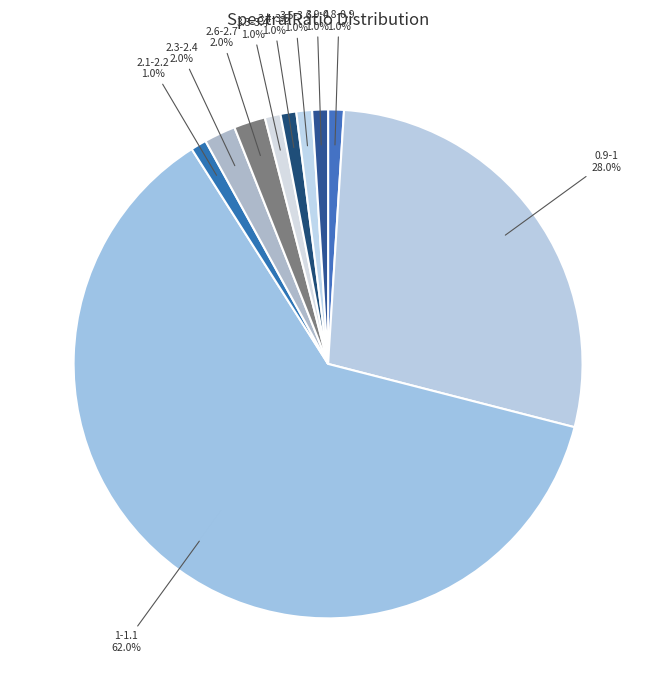

How many segments does this pie chart have?

10